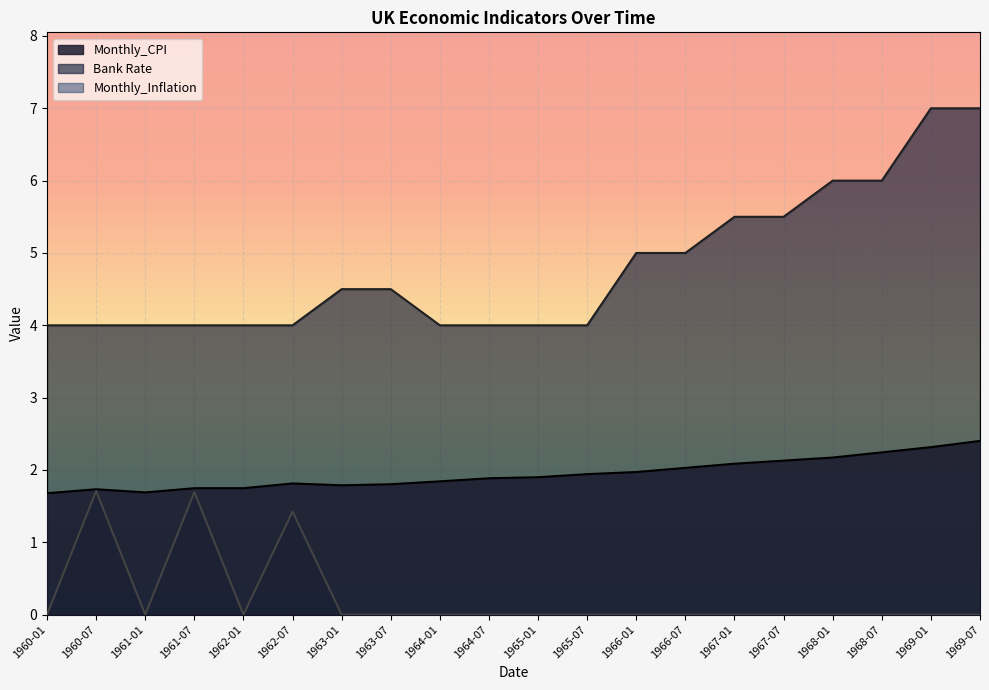

Is the value of Monthly_CPI at 1968-01 greater than the value of Bank Rate at 1960-07?

No